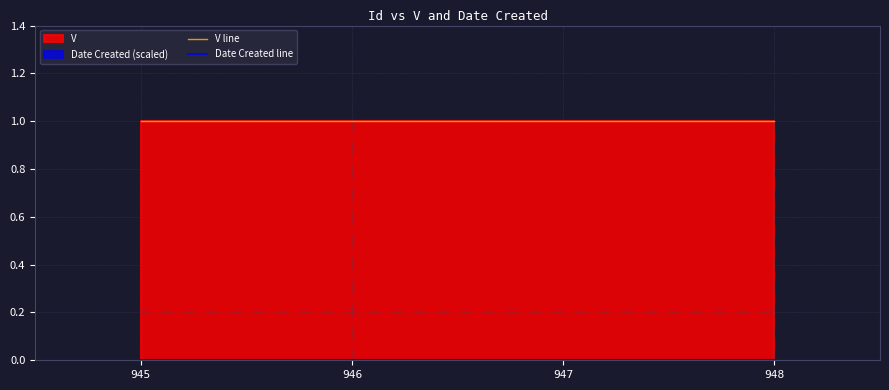

Which has a higher value, 945 or 947?

945